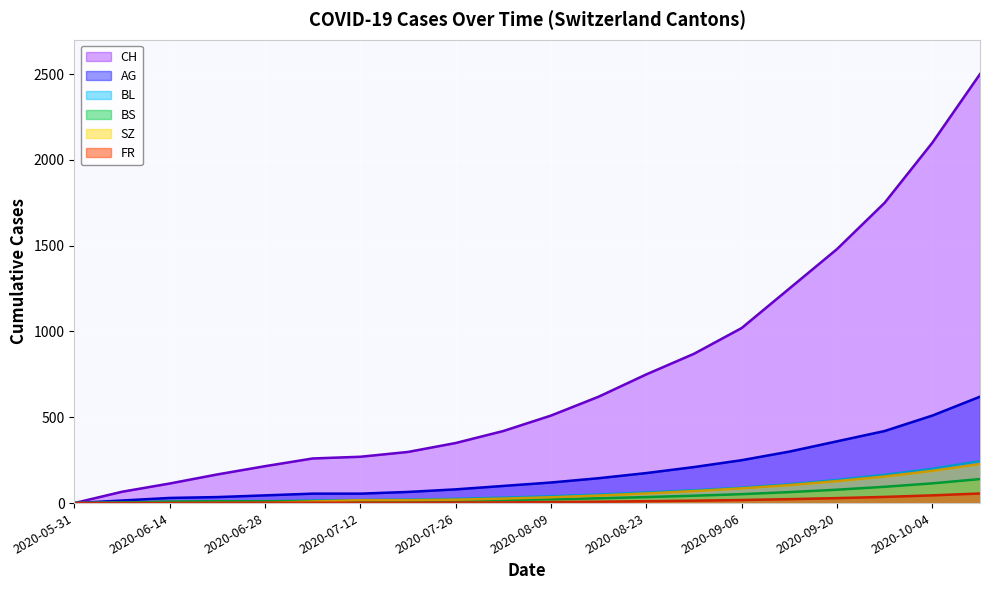

At which label is BS closest to 70?

2020-09-13